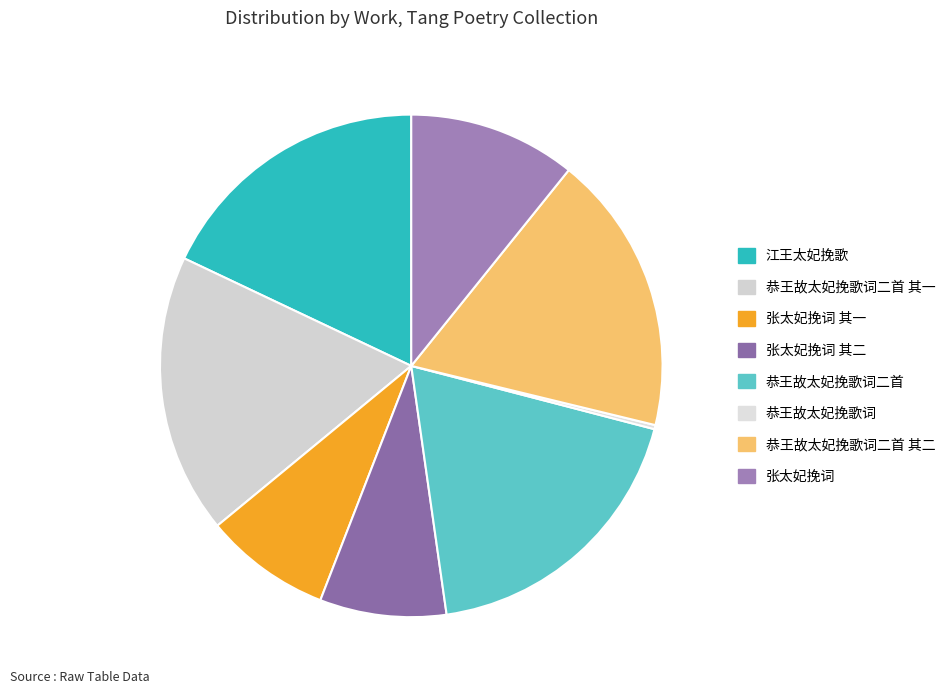

The 恭王故太妃挽歌词二首 其一 slice represents 32% of the pie. True or false?

False